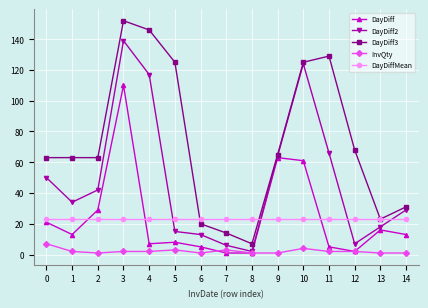

At which category is the sum across all series the highest?

3